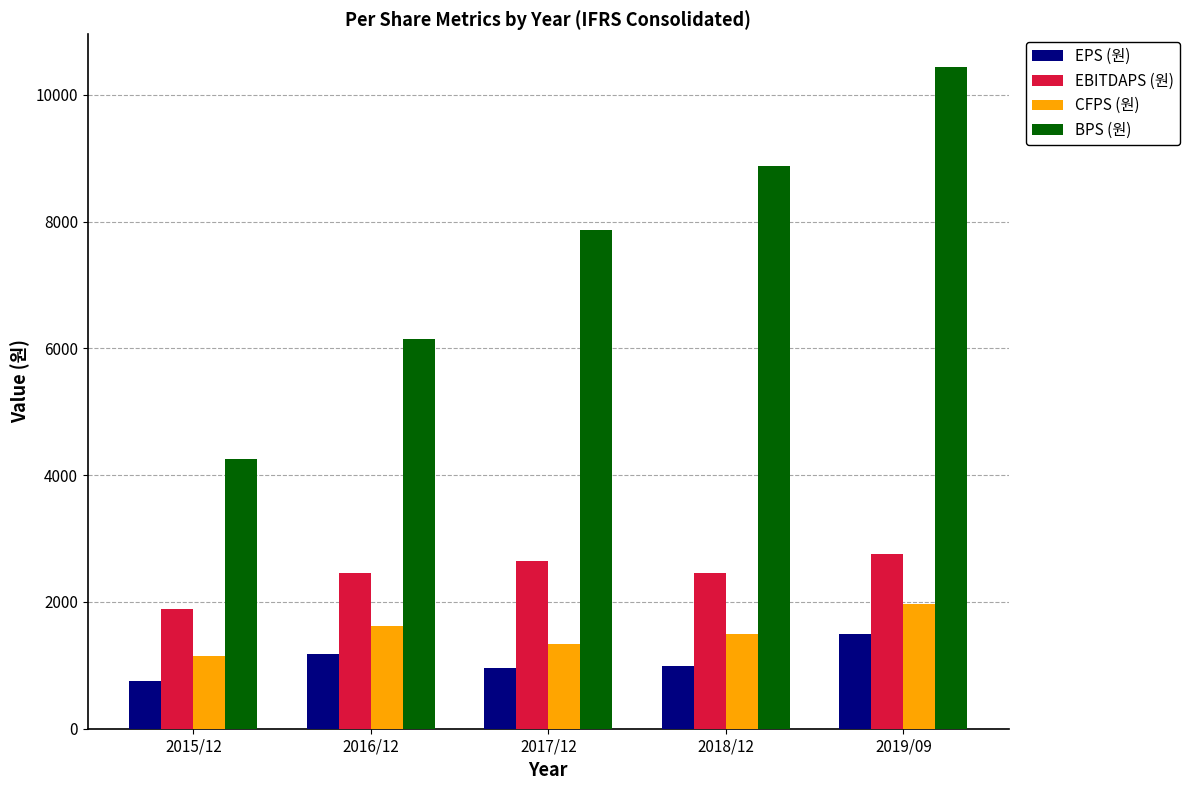

What are all the series names shown in the legend?

EPS (원), EBITDAPS (원), CFPS (원), BPS (원)